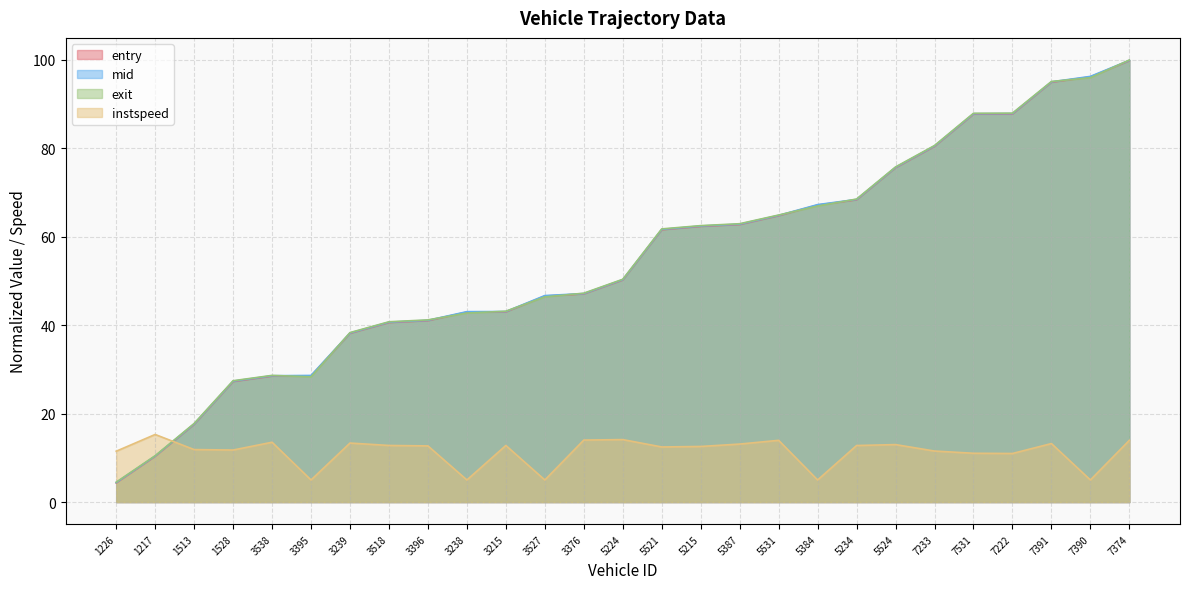

What is the difference between the highest and lowest values at 7391?

81.9